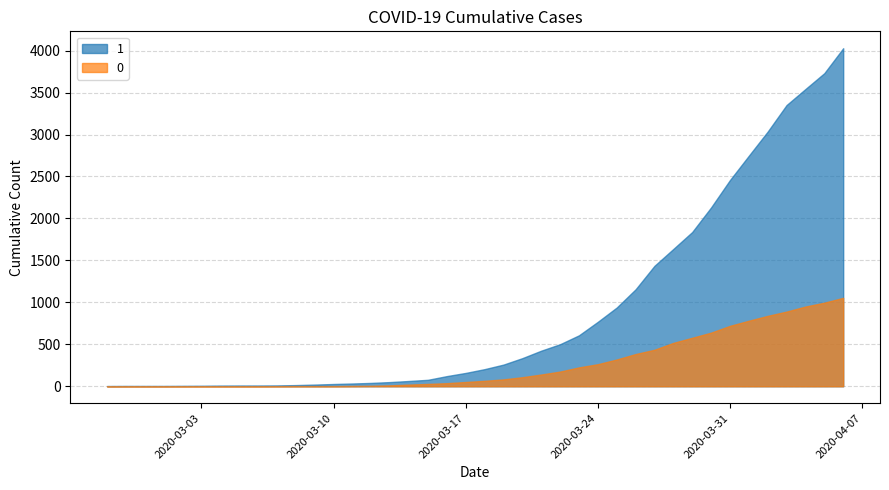

How many lines are shown in the chart?

2